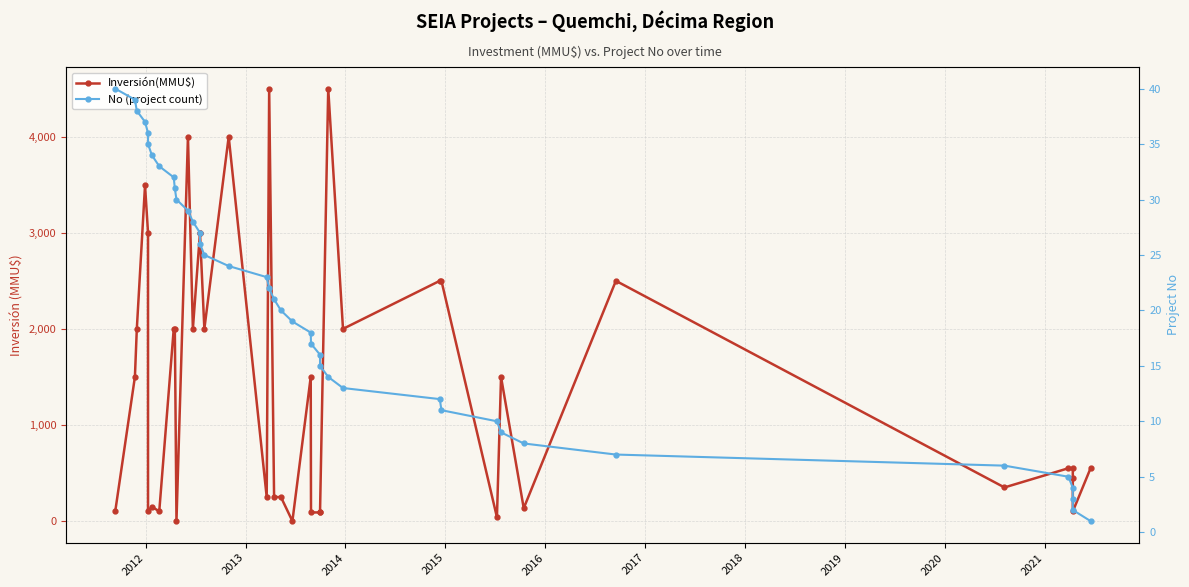

The value of No (project count) at 29 is 18. True or false?

False